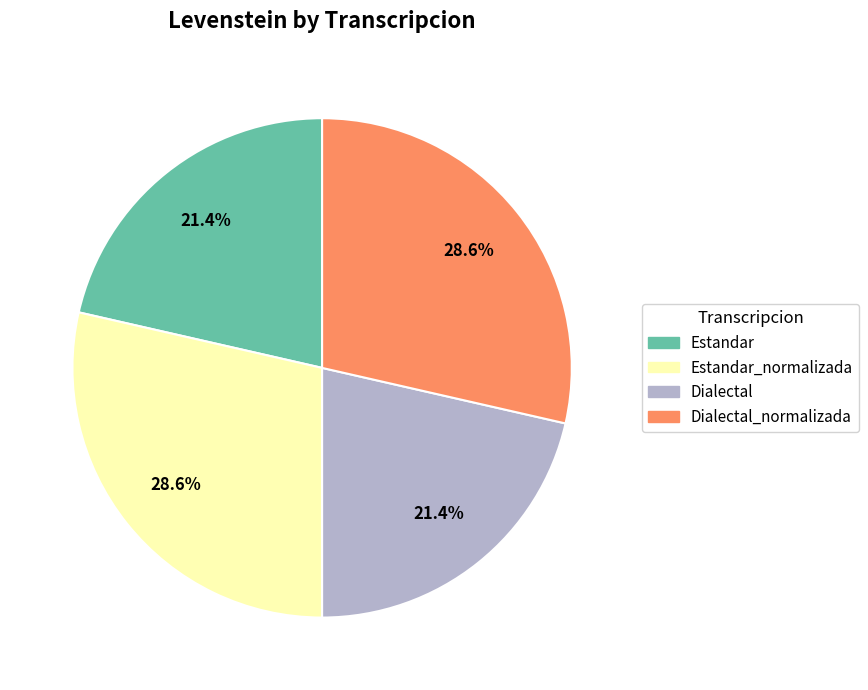

Does any single category account for the majority?

No